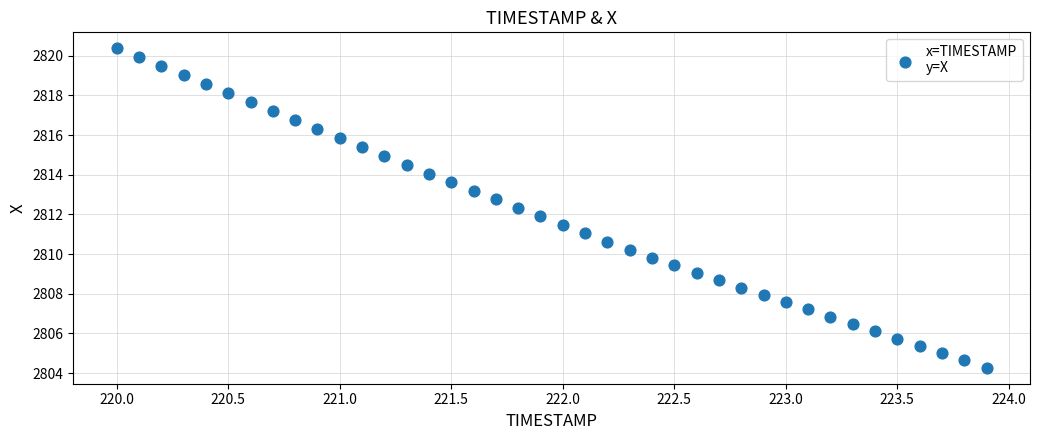

What is the range of Y values (max minus min)?

16.1